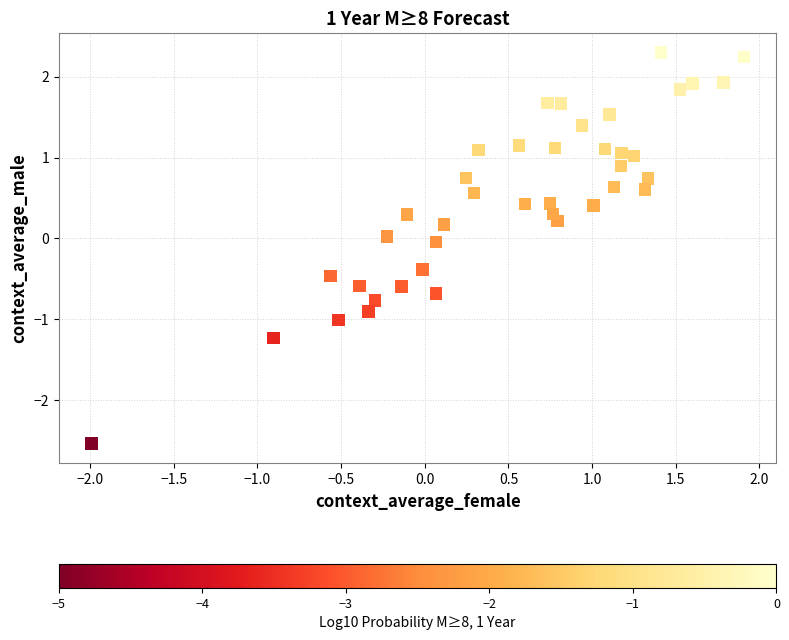

What is the range of X values (max minus min)?

3.9